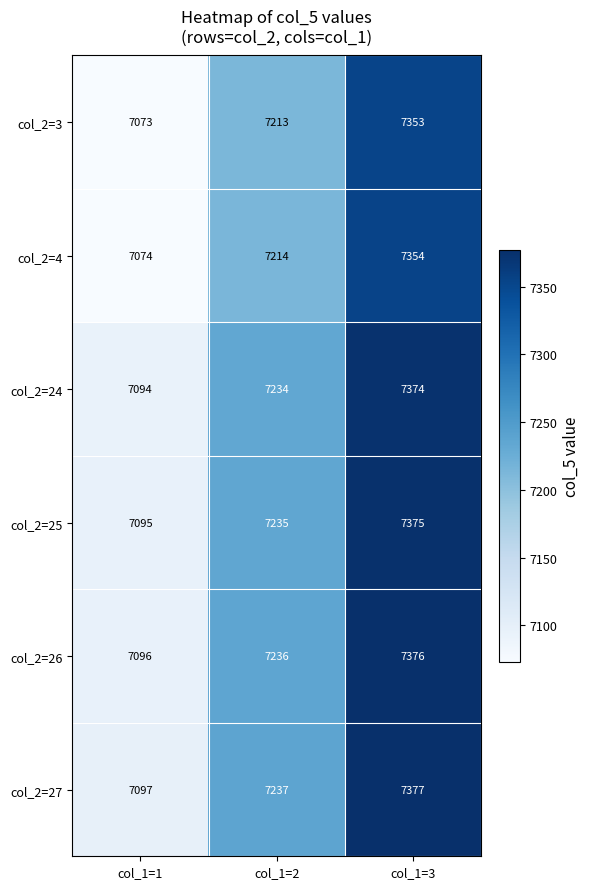

Rank the series at col_1=3 from lowest to highest value.

col_2=3, col_2=4, col_2=24, col_2=25, col_2=26, col_2=27